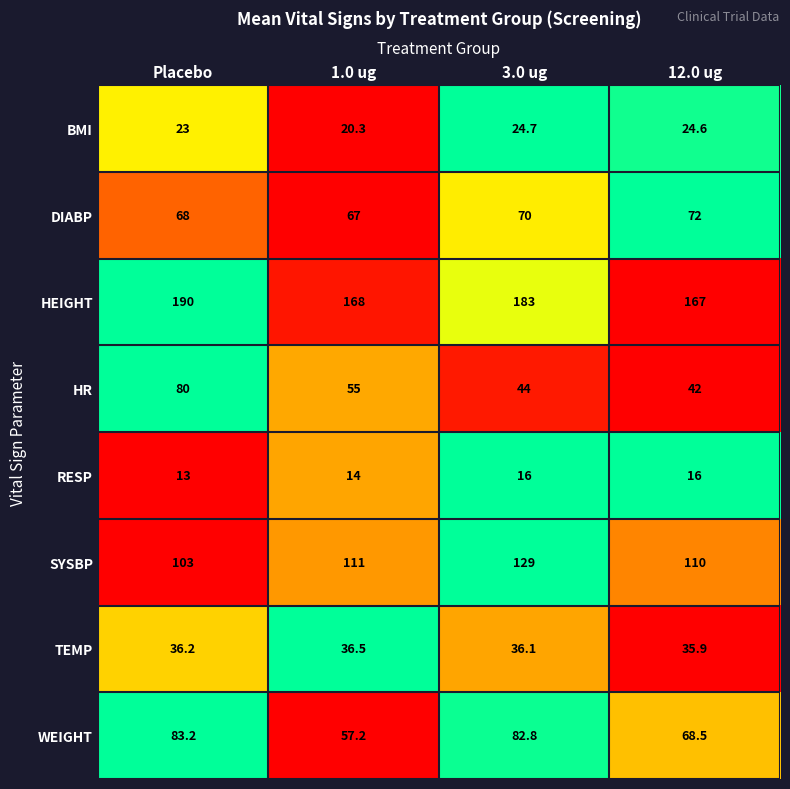

What is the maximum value shown in the chart?

190.0